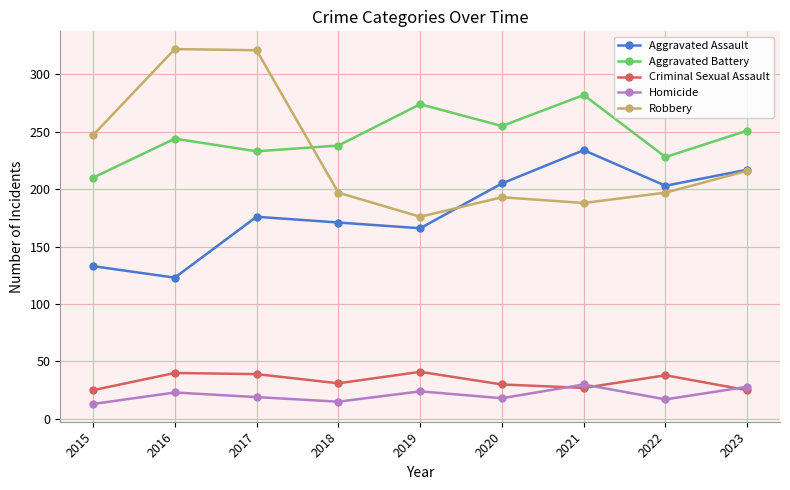

At how many categories does at least one series exceed 110?

9